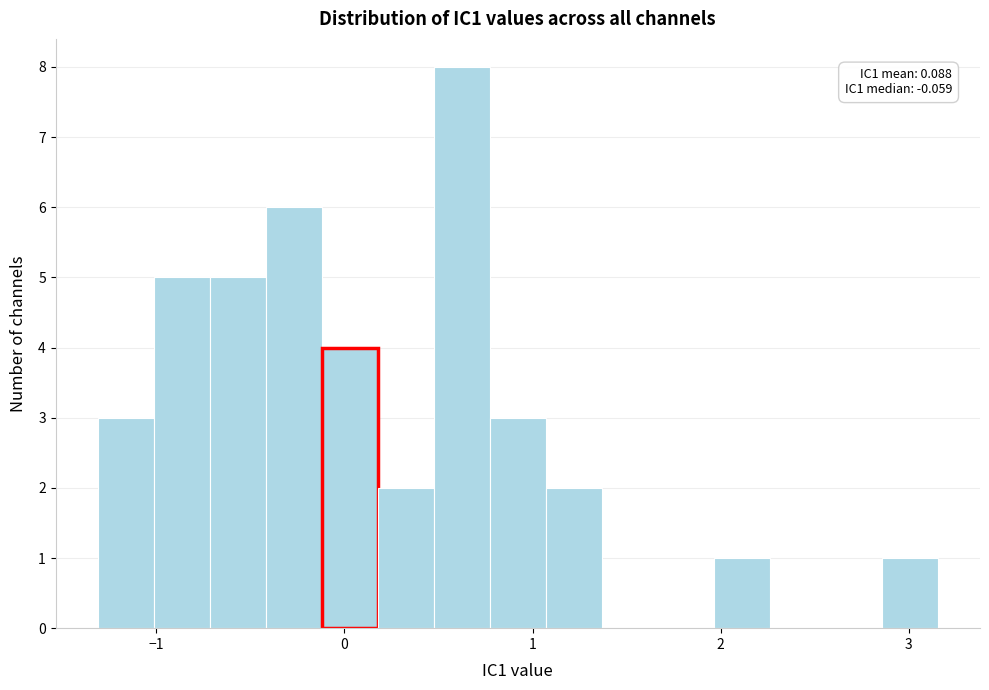

Around what value on the x-axis is the tallest bar? Give the approximate position of its centre, as read against the axis.

0.6